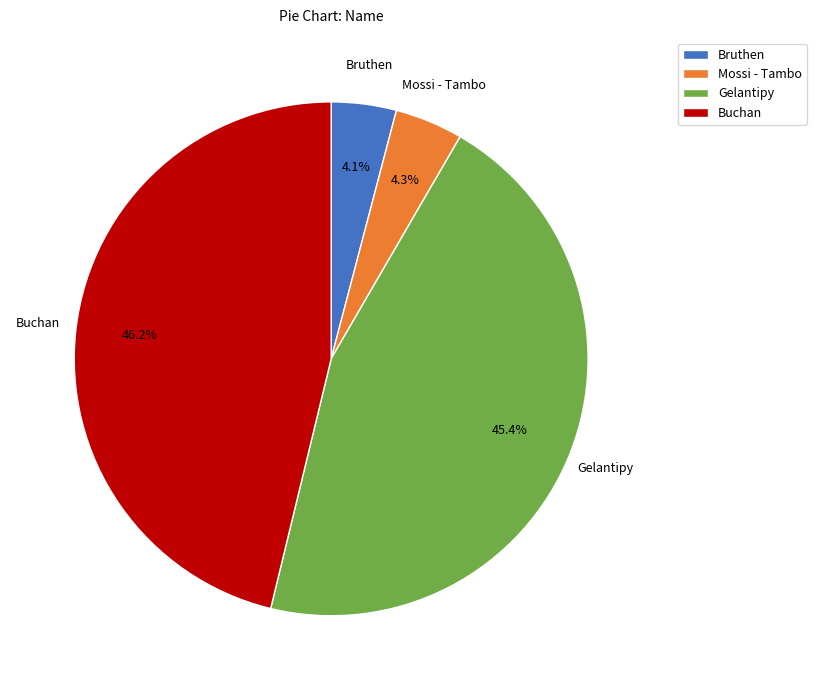

The Mossi - Tambo slice represents 13% of the pie. True or false?

False